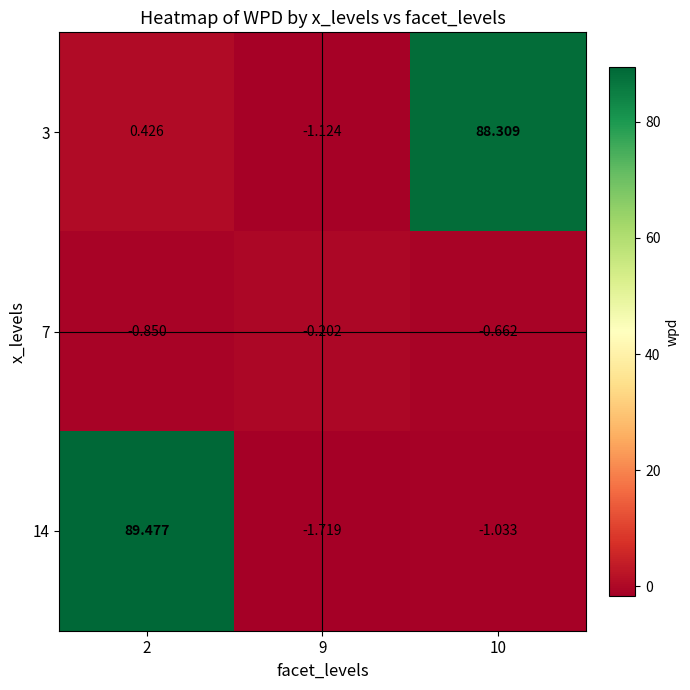

Is the value of 7 at 2 greater than the value of 3 at 2?

No